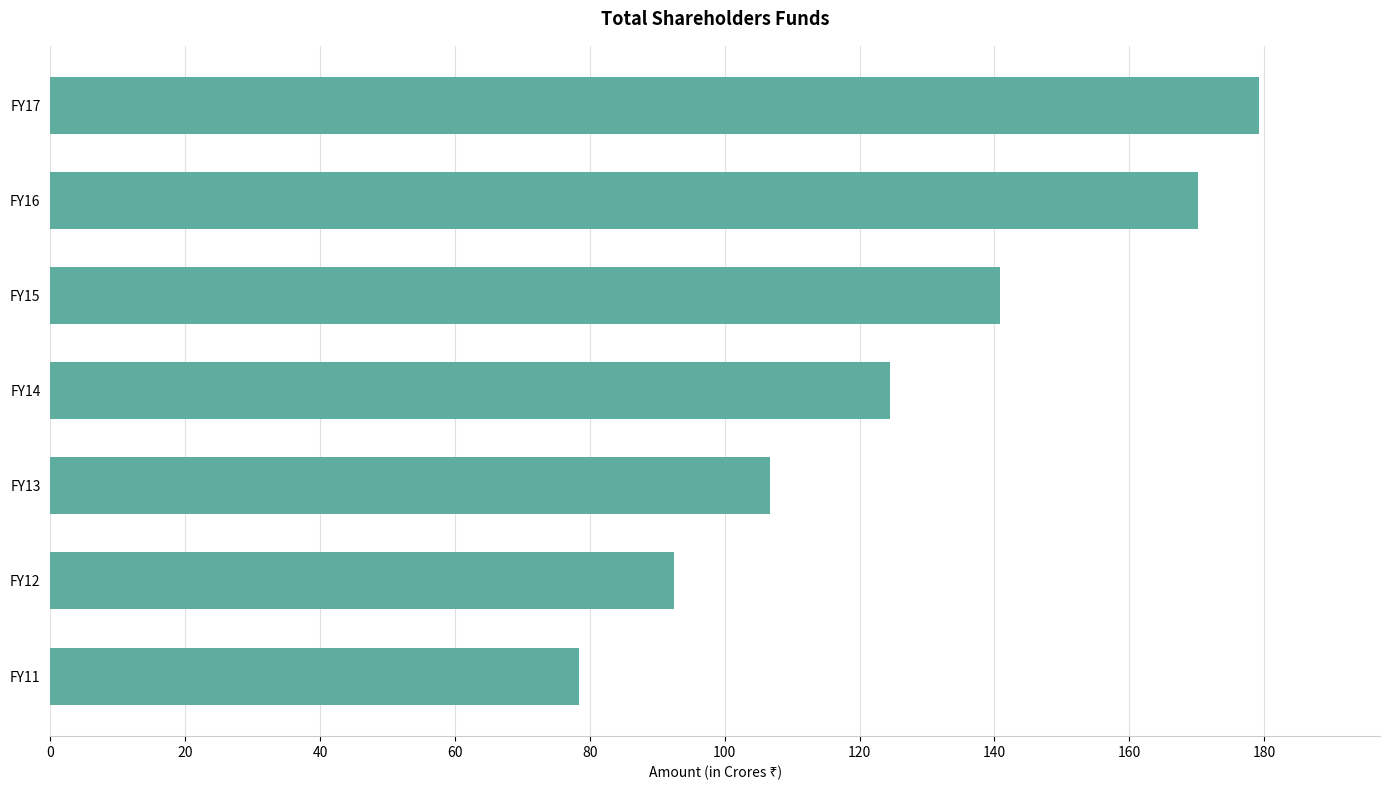

What is the change in value from FY11 to FY15?

+62.5